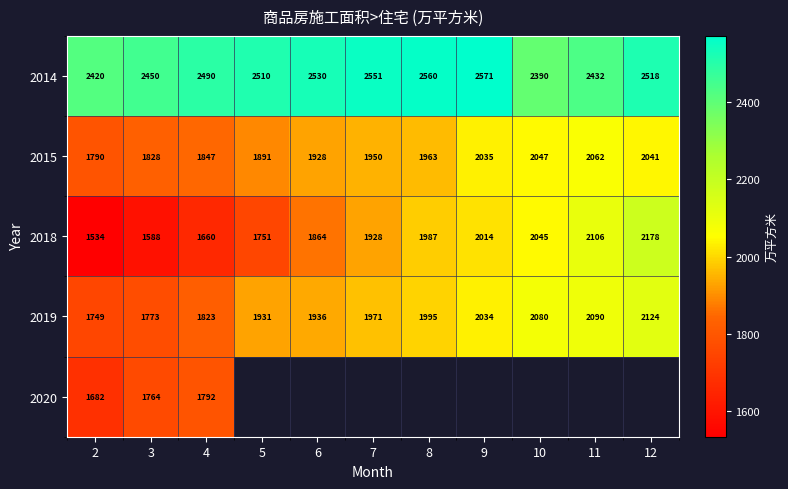

Is the value of 2019 at 9 greater than the value of 2014 at 8?

No